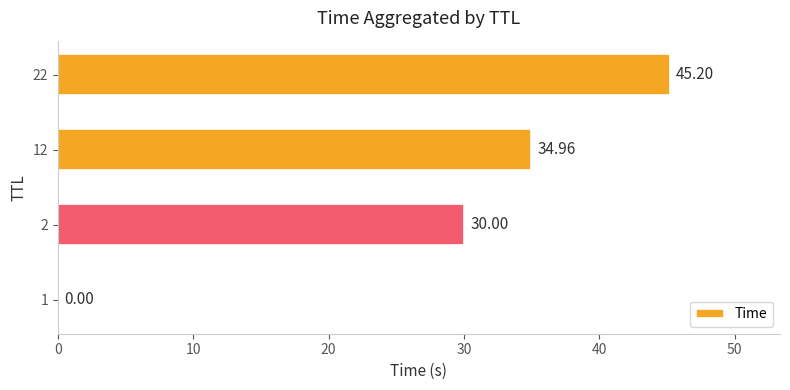

What is the sum of the values at 22 and 1?

45.2